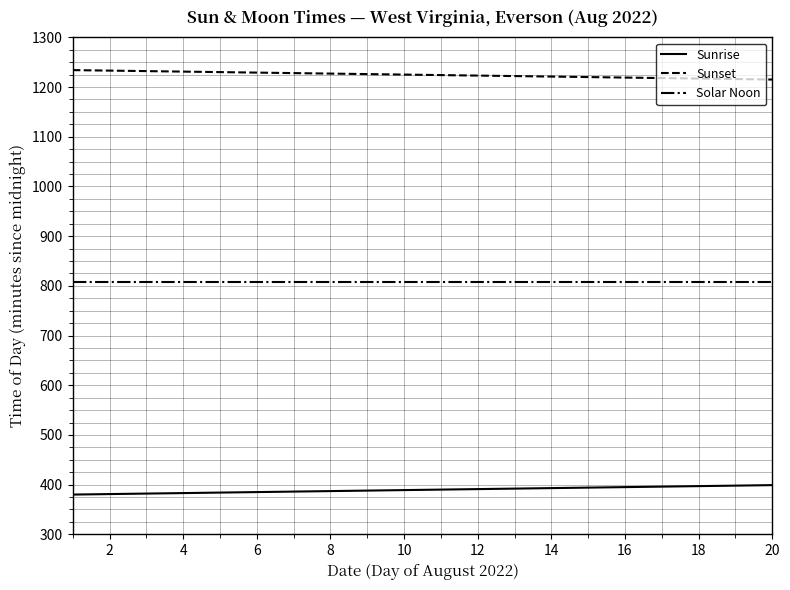

What is the minimum value shown in the chart?

380